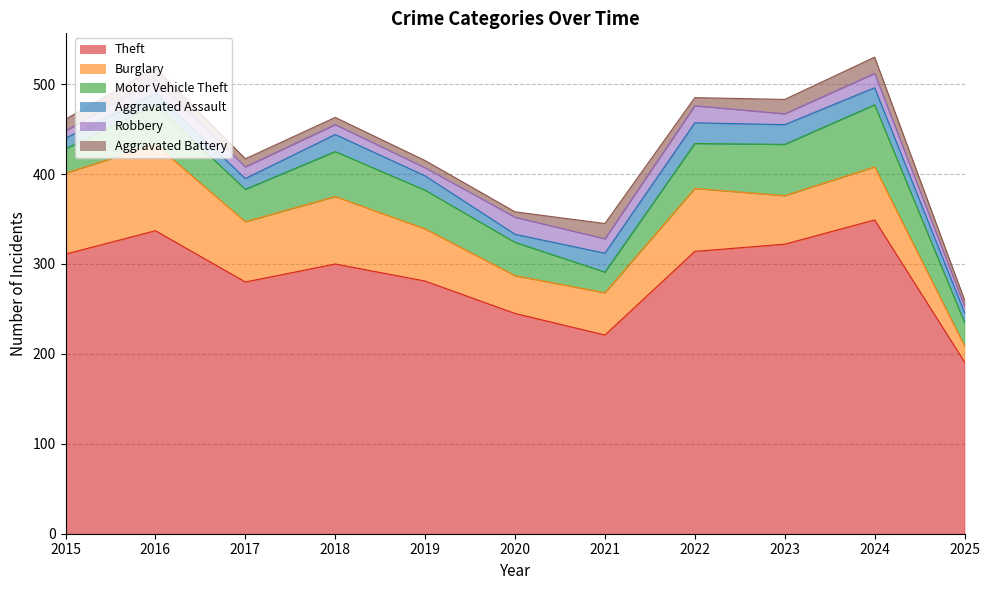

Where is the first local maximum for Motor Vehicle Theft?

2016